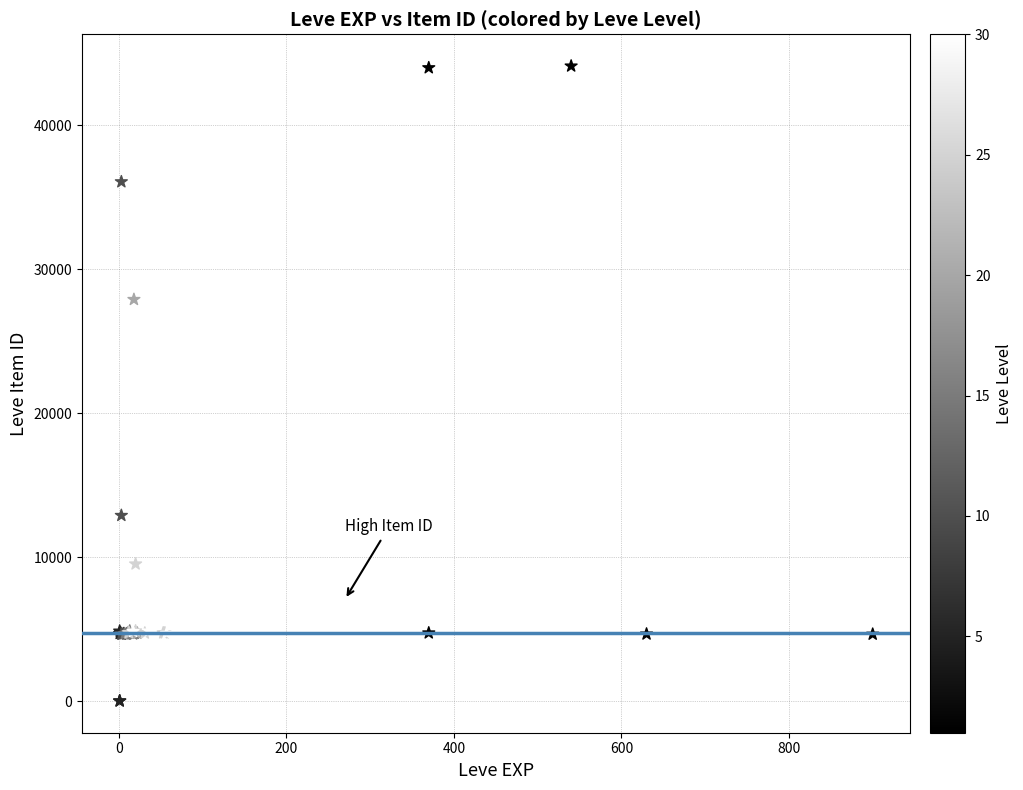

What Y value in the scatter plot is closest to 22048?

27884